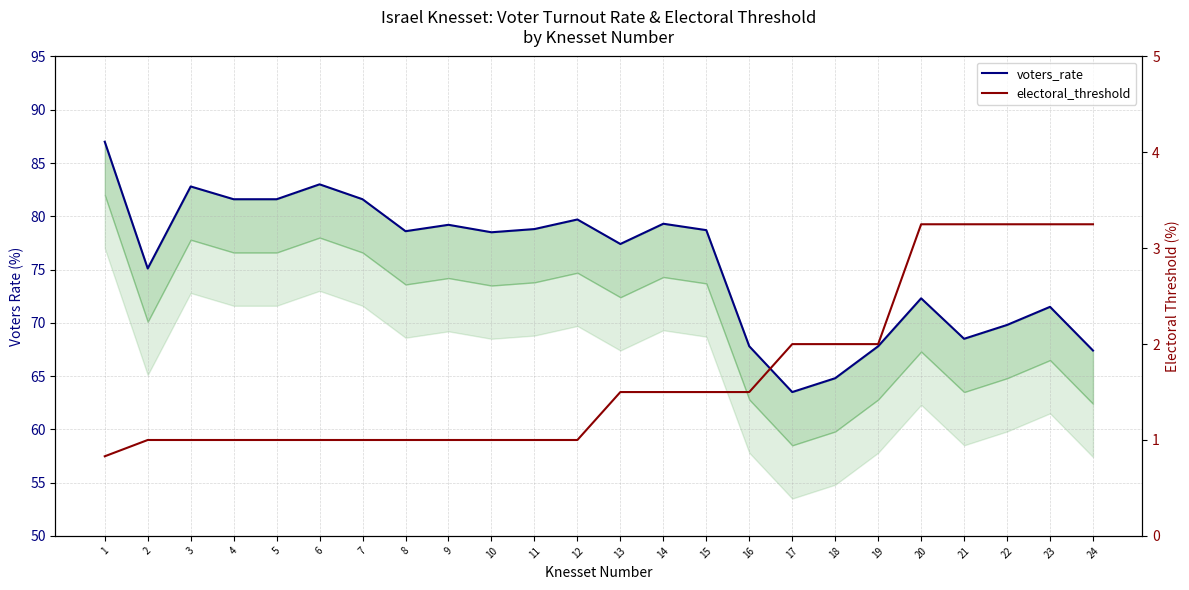

Reading left to right, extract all data points from this chart.

voters_rate: 87.0	75.1	82.8	81.6	81.6	83.0	81.6	78.6	79.2	78.5	78.8	79.7	77.4	79.3	78.7	67.8	63.5	64.8	67.8	72.3	68.5	69.8	71.5	67.4
electoral_threshold: 0.8	1.0	1.0	1.0	1.0	1.0	1.0	1.0	1.0	1.0	1.0	1.0	1.5	1.5	1.5	1.5	2.0	2.0	2.0	3.2	3.2	3.2	3.2	3.2